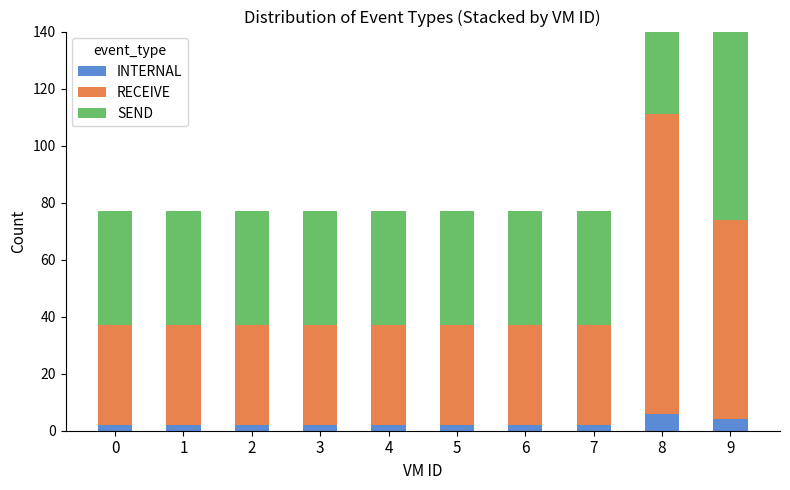

Which has a higher value, 2 or 8?

8